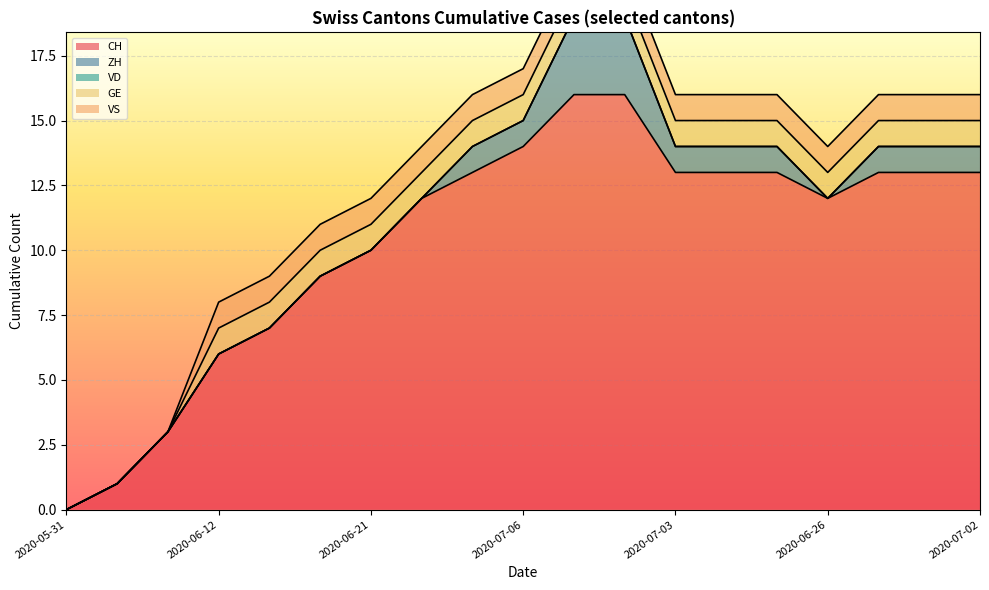

At which label does ZH first exceed 1?

2020-07-08